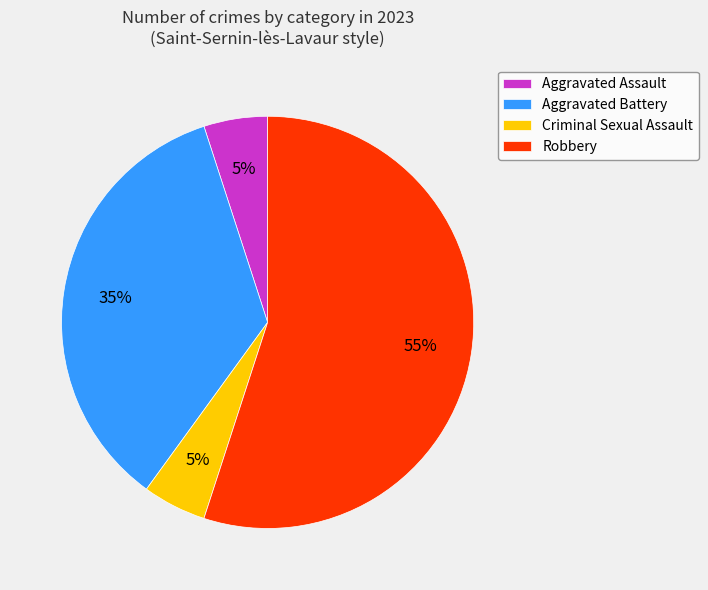

The Criminal Sexual Assault slice represents 1% of the pie. True or false?

False